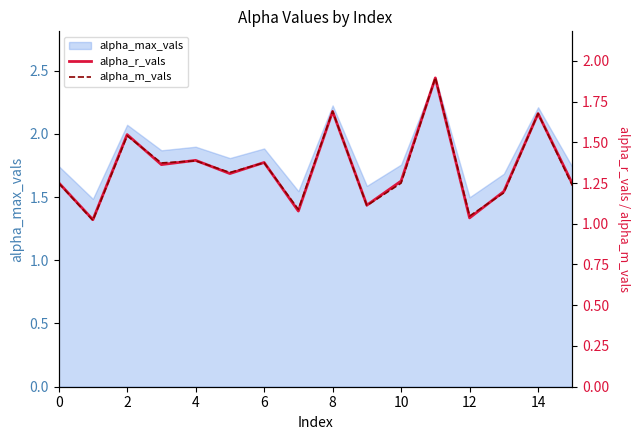

What is the total value across all series at 8?

3.4